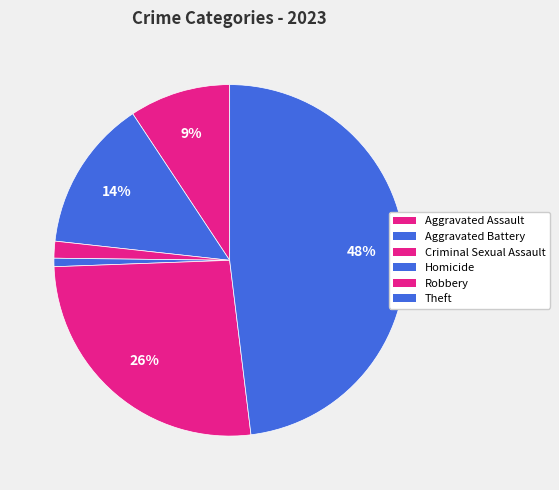

How many segments does this pie chart have?

6